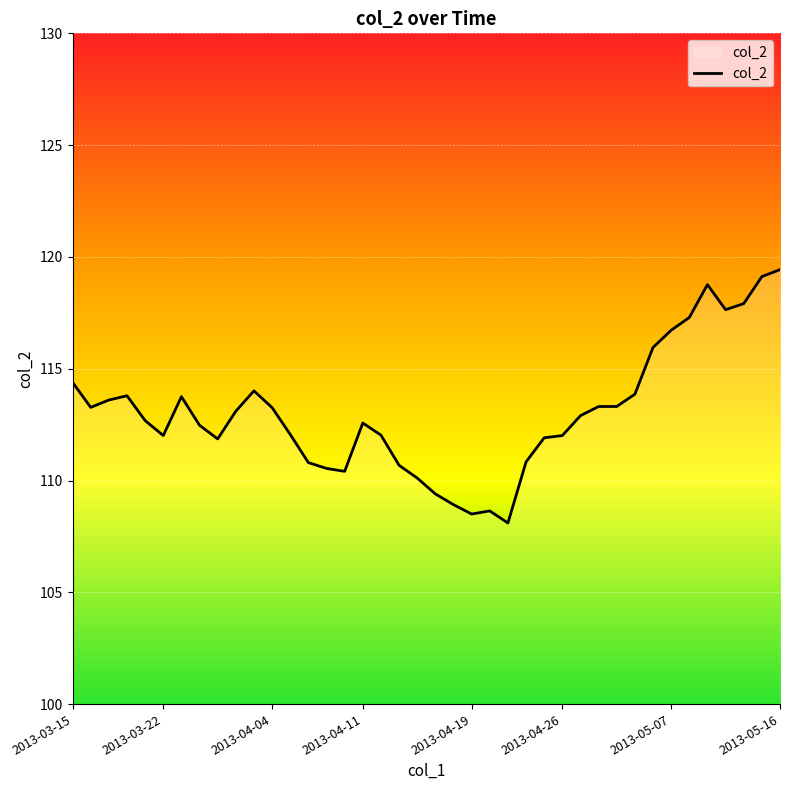

Count the number of data series in this chart.

1